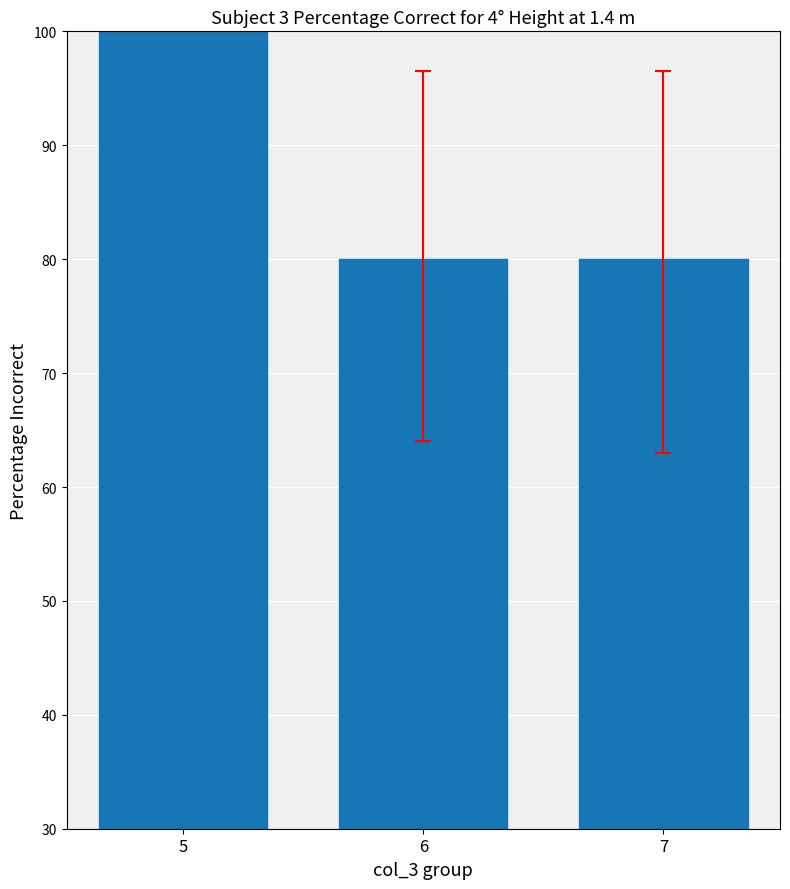

Which has a higher value, 7 or 5?

5